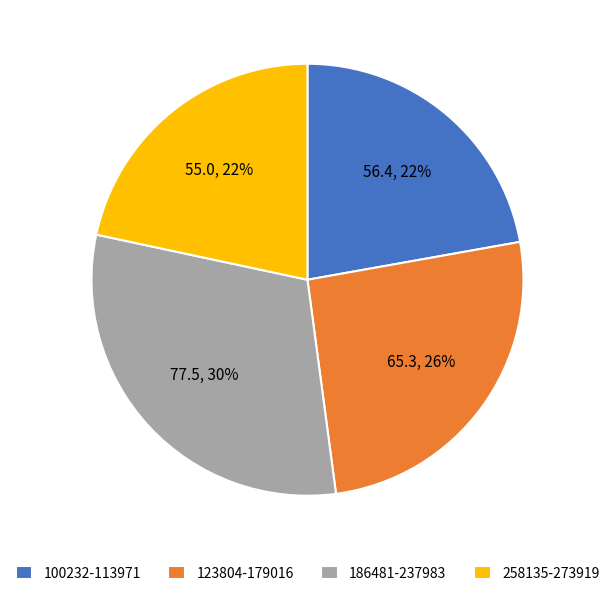

Between 258135-273919 and 123804-179016, which is larger?

123804-179016